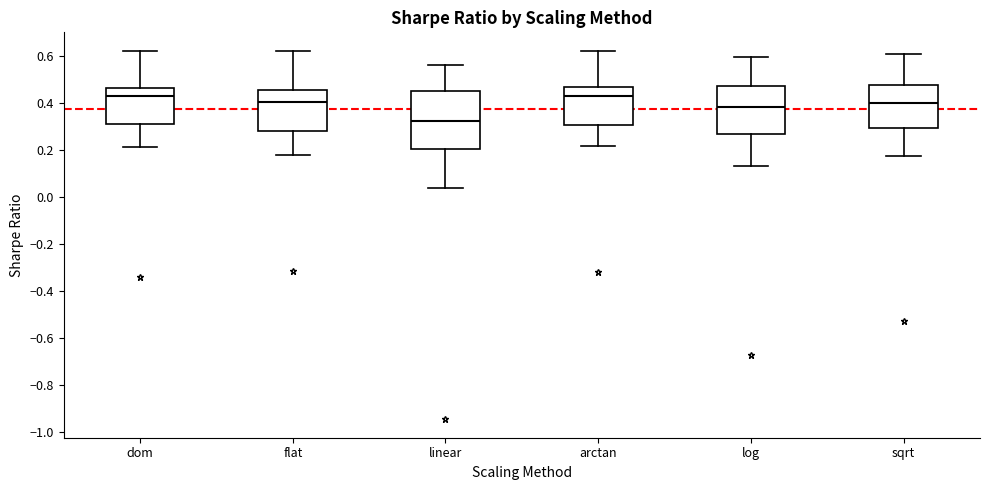

Comparing the boxes themselves (not the whiskers), which one is the tallest?

linear